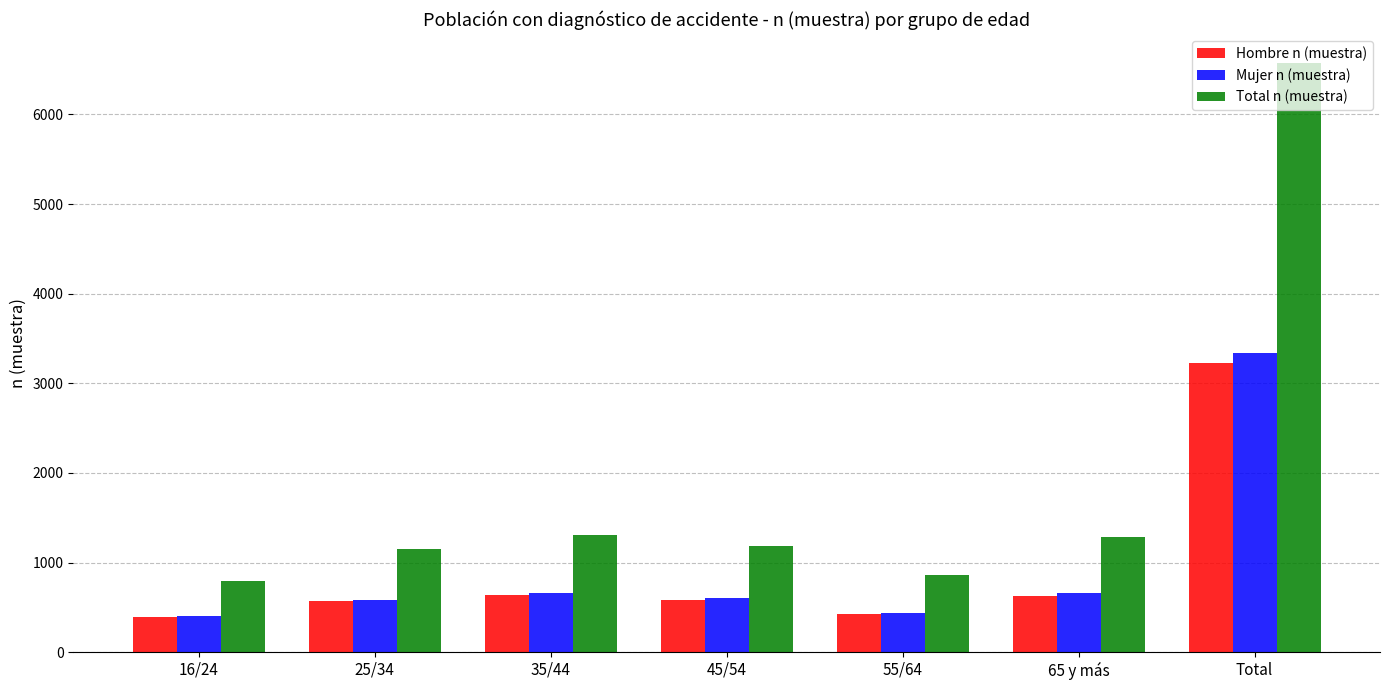

How many data points in Hombre n (muestra) are less than 582?

3